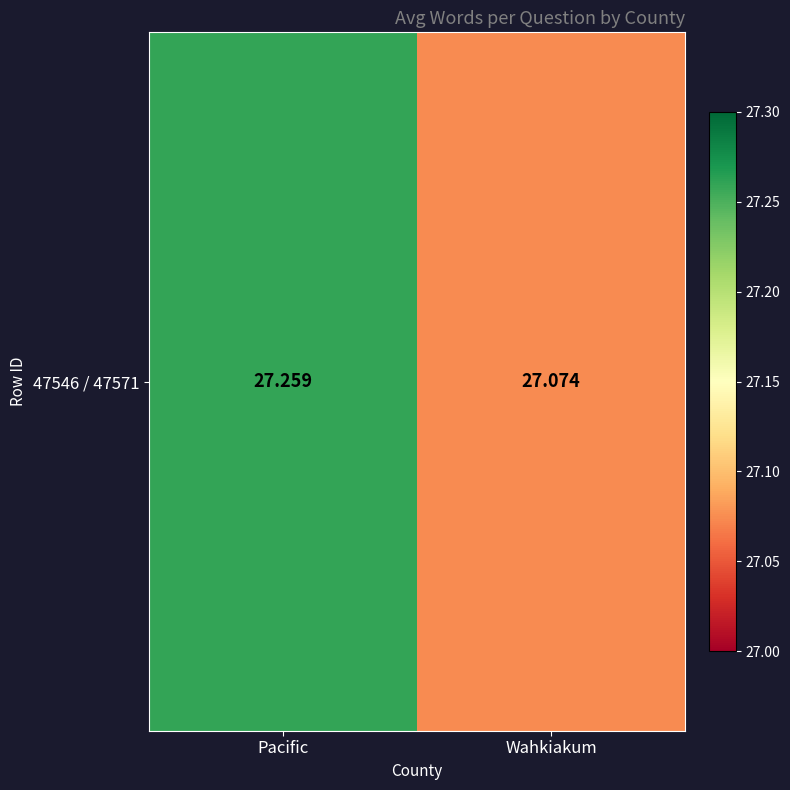

Reading right to left, list all the values displayed in this chart.

27.1	27.3